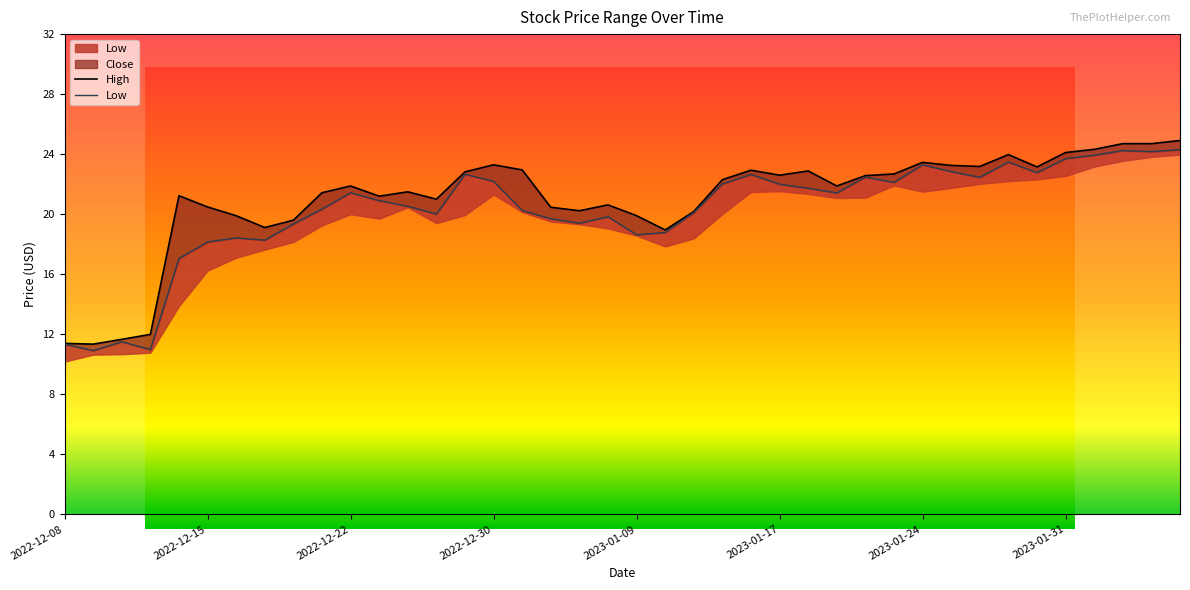

Which series has the largest total across all categories?

High